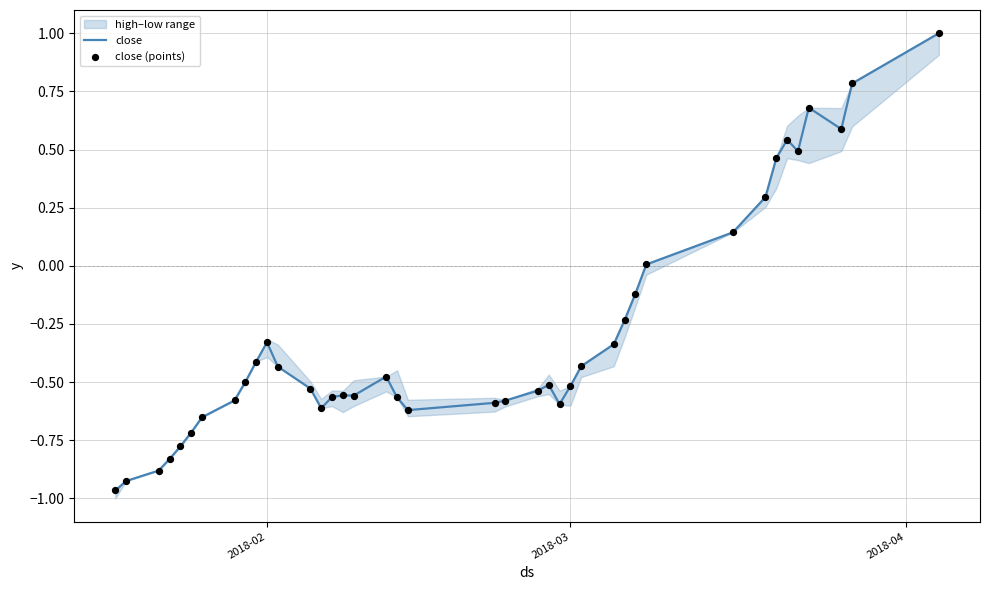

Which series has the largest total across all categories?

close